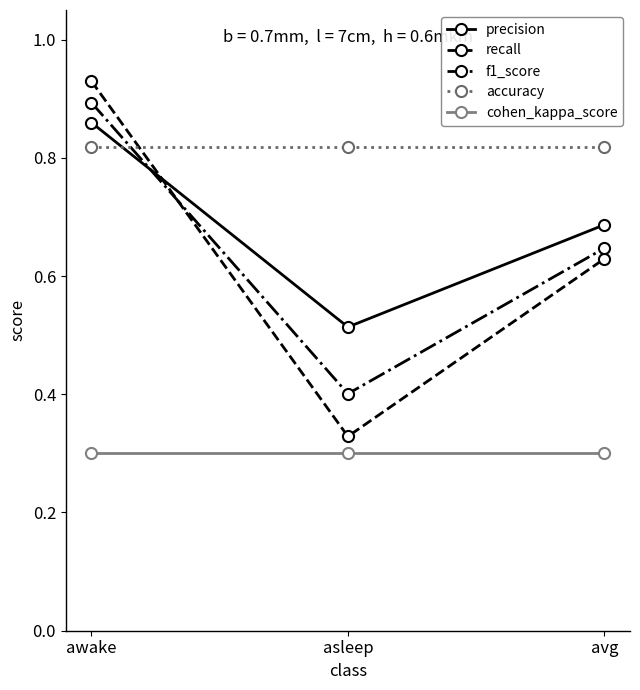

Which series has the largest range (max minus min)?

recall